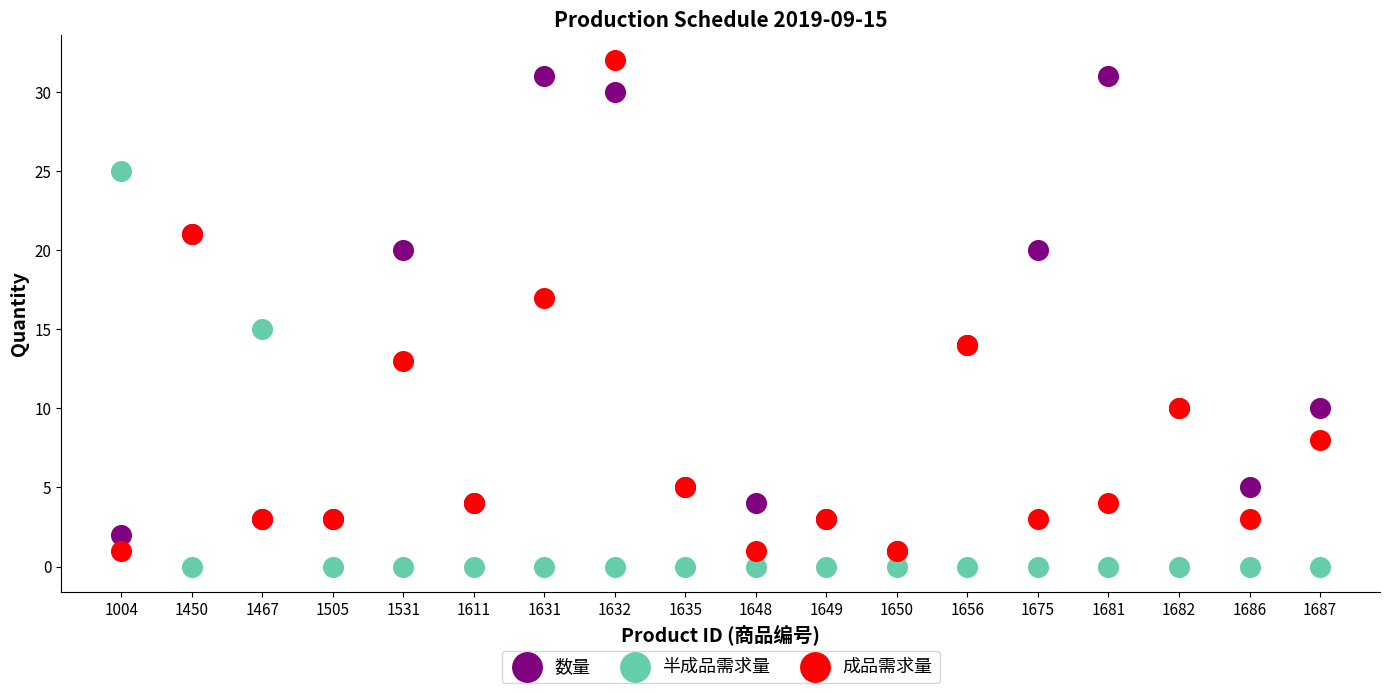

In the 半成品需求量 series, what Y value is closest to 12?

15